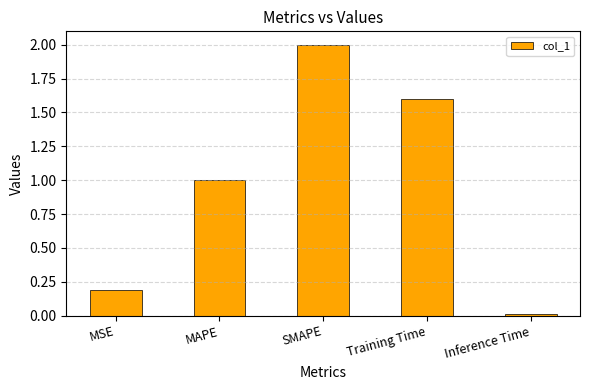

Approximately how many times larger is the value at MSE compared to Training Time?

0.1